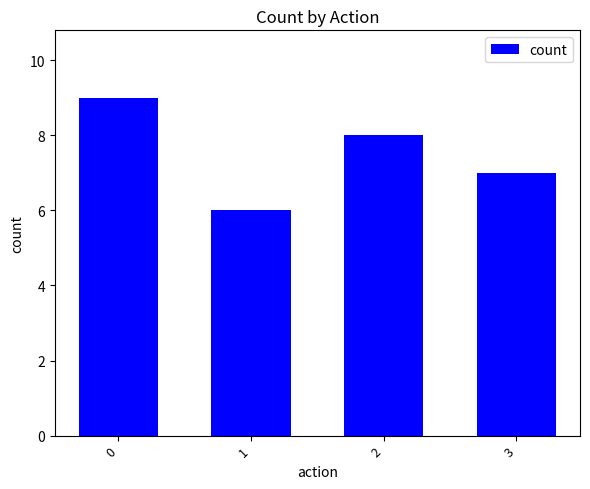

What is the sum of the values at 1 and 3?

13